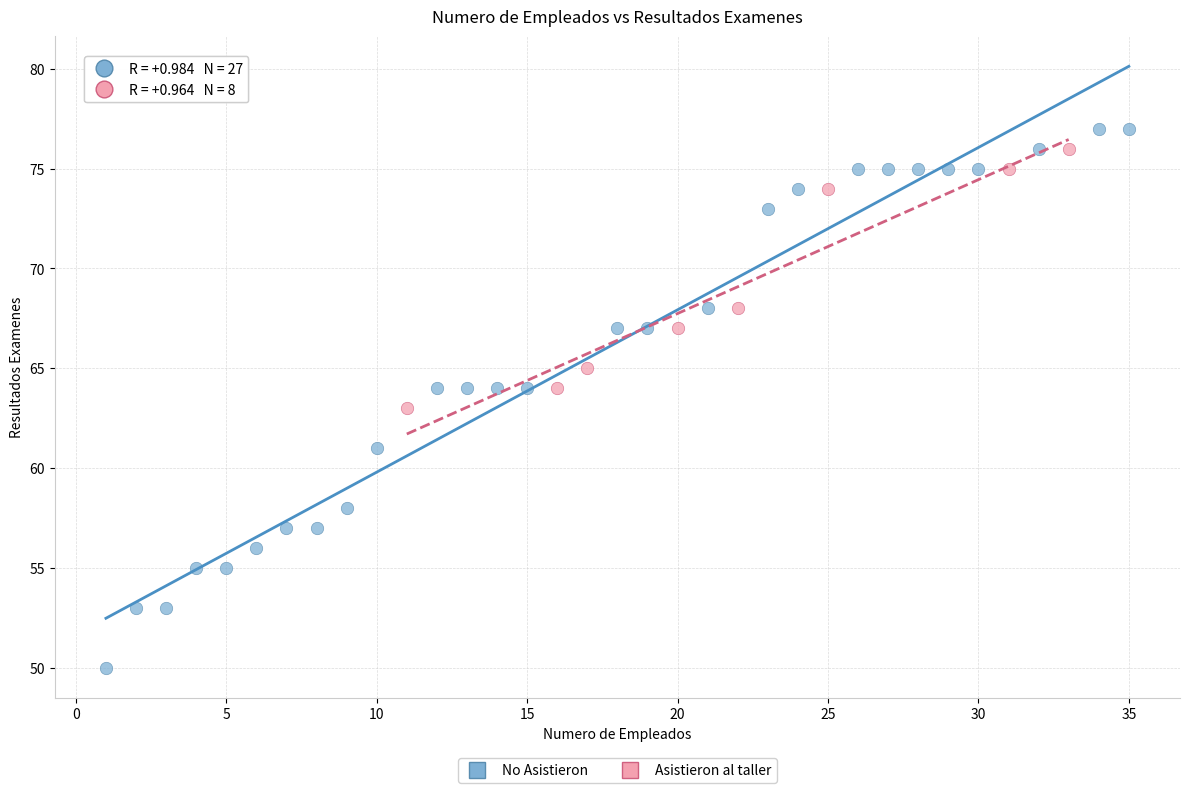

Which series reaches the maximum Y coordinate?

No Asistieron